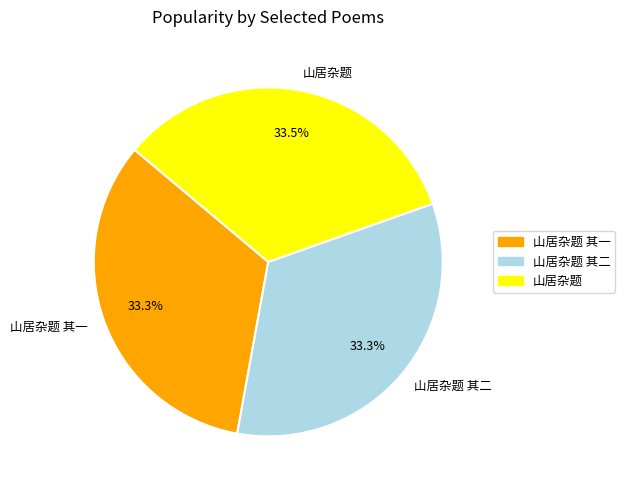

Combined, what portion of the pie is 山居杂题 其二 and 山居杂题?

66.7%